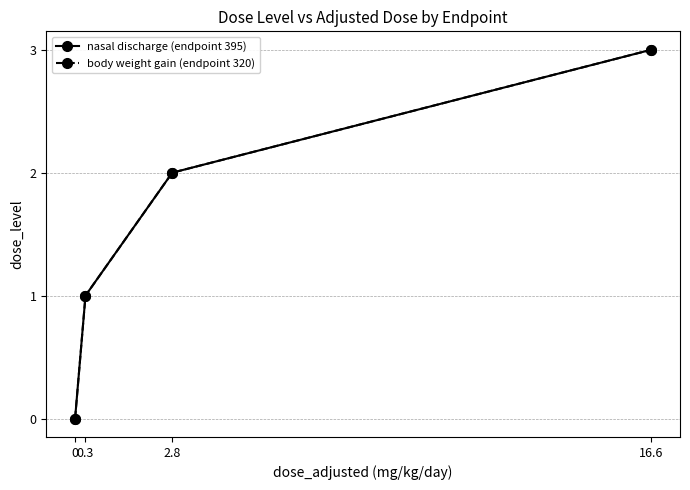

The body weight gain (endpoint 320) series shows 1 at 2.8. True or false?

False